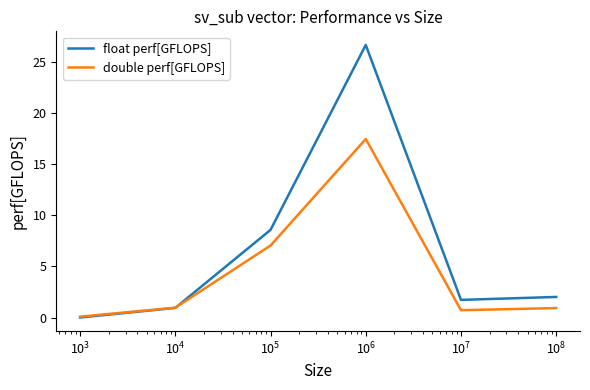

What is the maximum value shown in the chart?

26.7